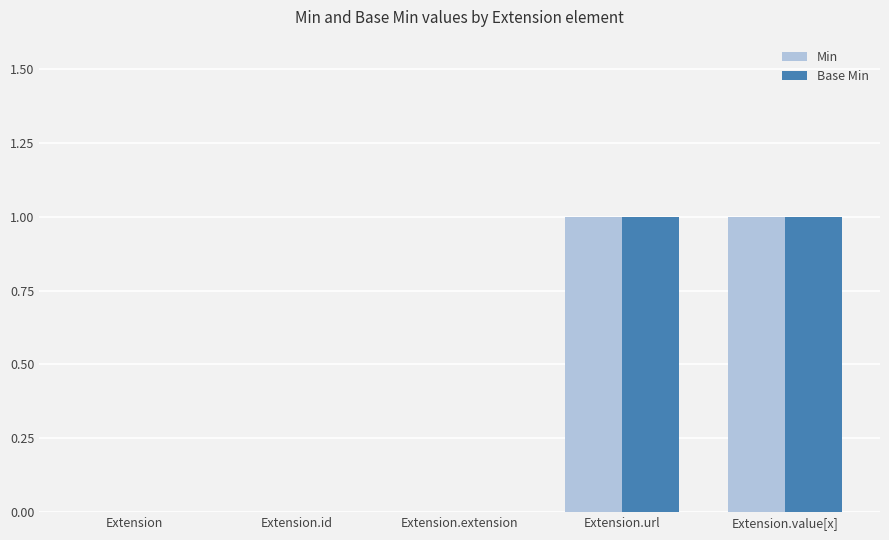

What is the sum of all Min values?

2